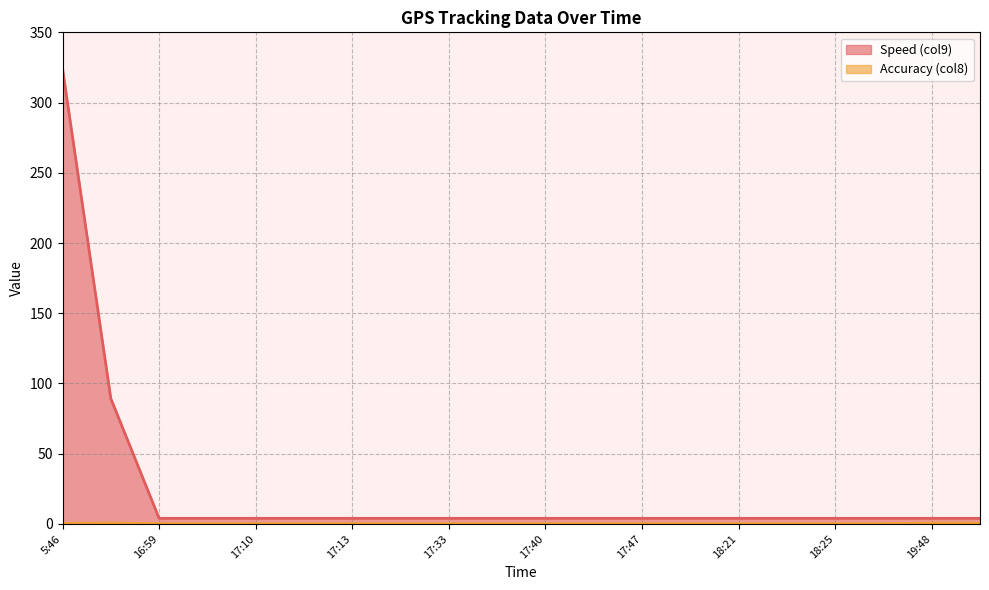

List the series in order of their peak value, highest first.

Speed (col9), Accuracy (col8)